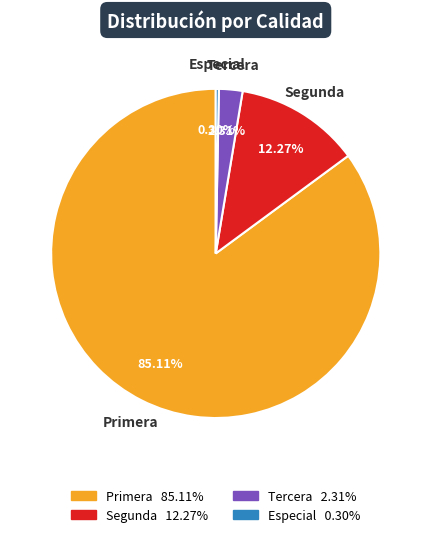

Count the number of slices in the pie.

4